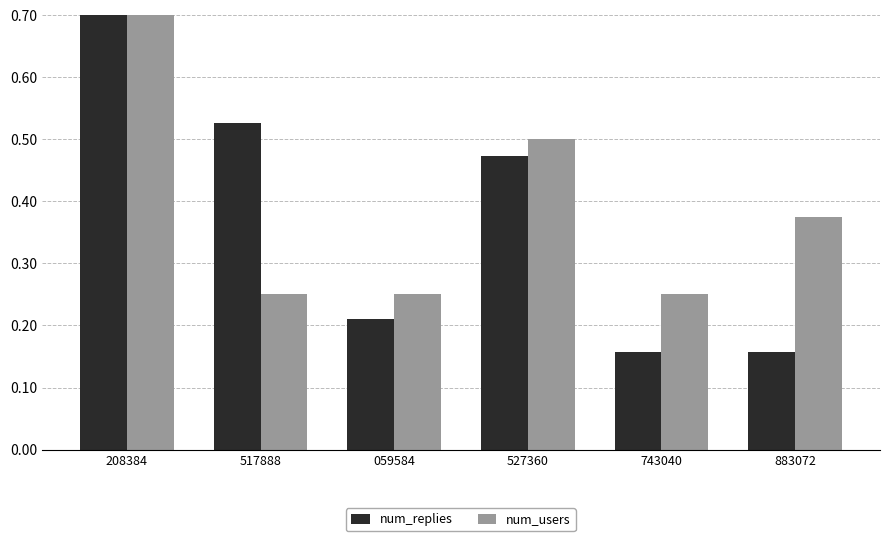

Are the bars grouped side by side (vs. stacked)?

Yes